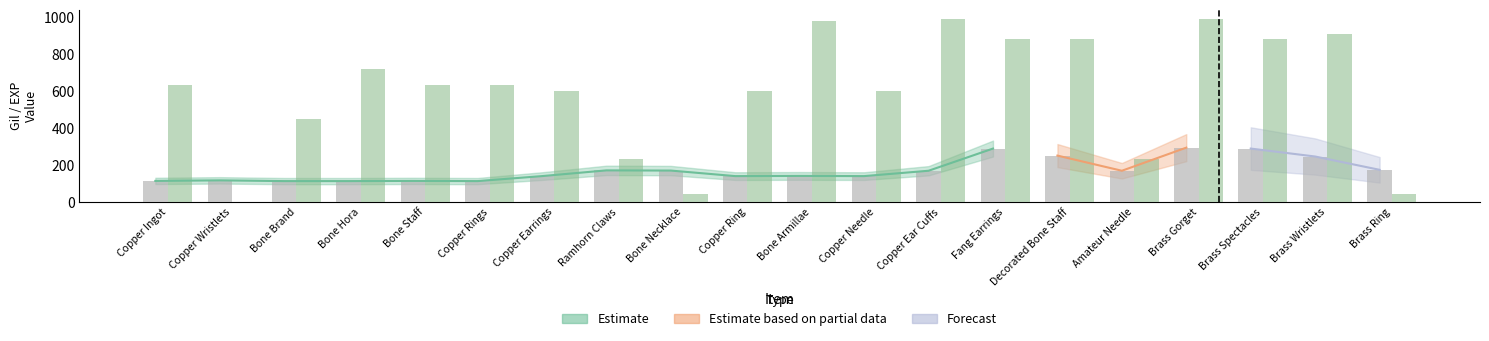

What is the difference between the maximum and minimum values in the Leve EXP series?

989